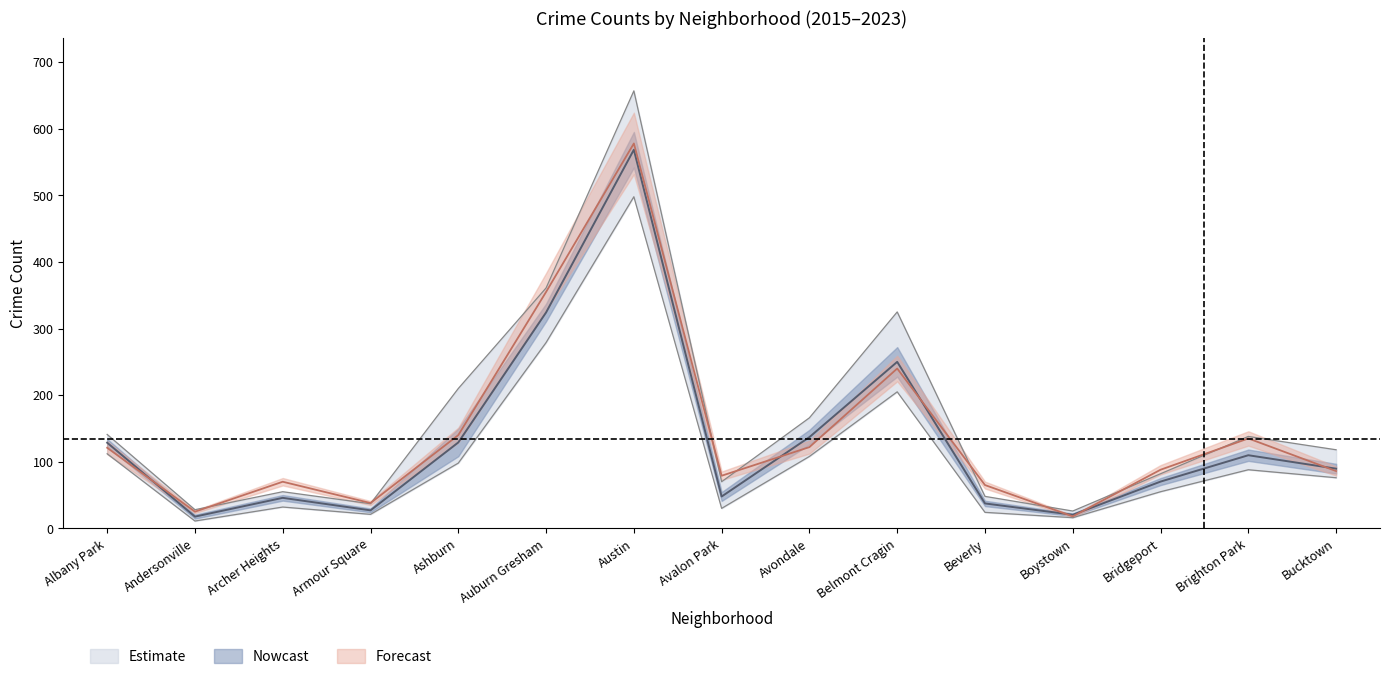

What is the minimum value shown in the chart?

11.0